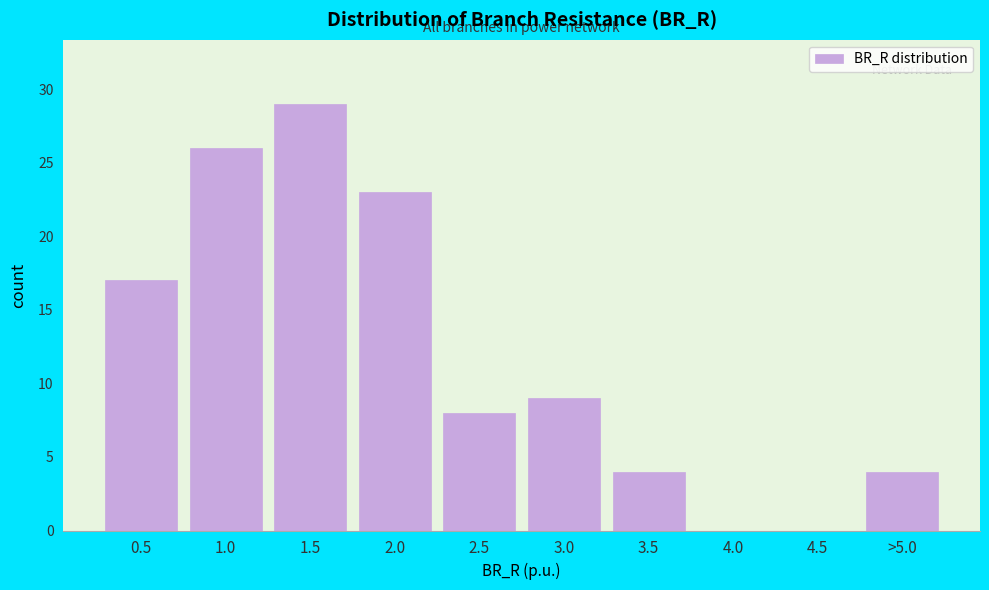

Reading left to right, extract all data points from this chart.

0.5=17	1.0=26	1.5=29	2.0=23	2.5=8	3.0=9	3.5=4	4.0=0	4.5=0	>5.0=4